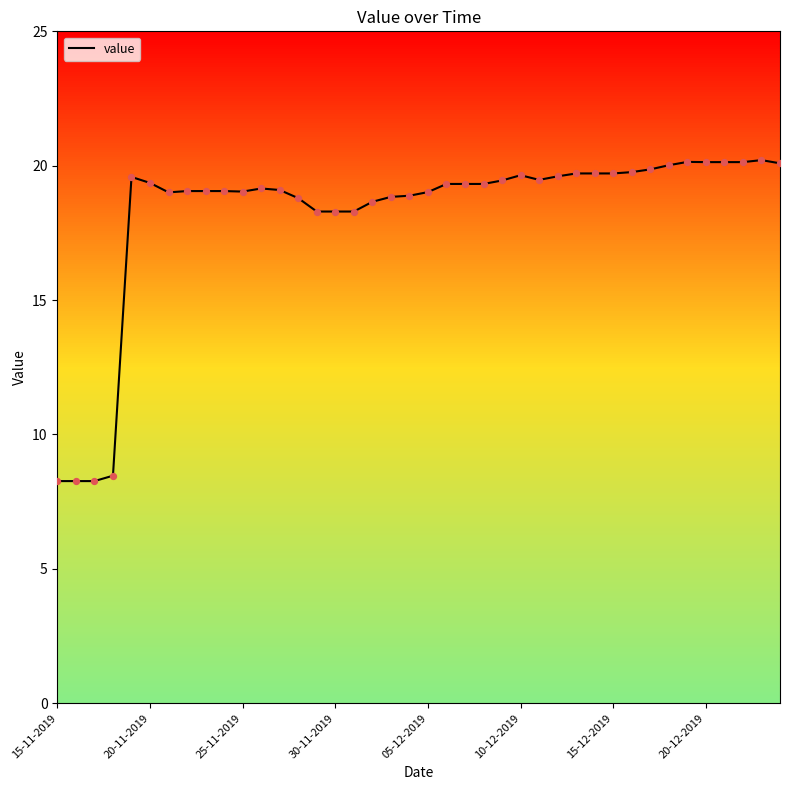

What is the smallest value displayed?

8.3